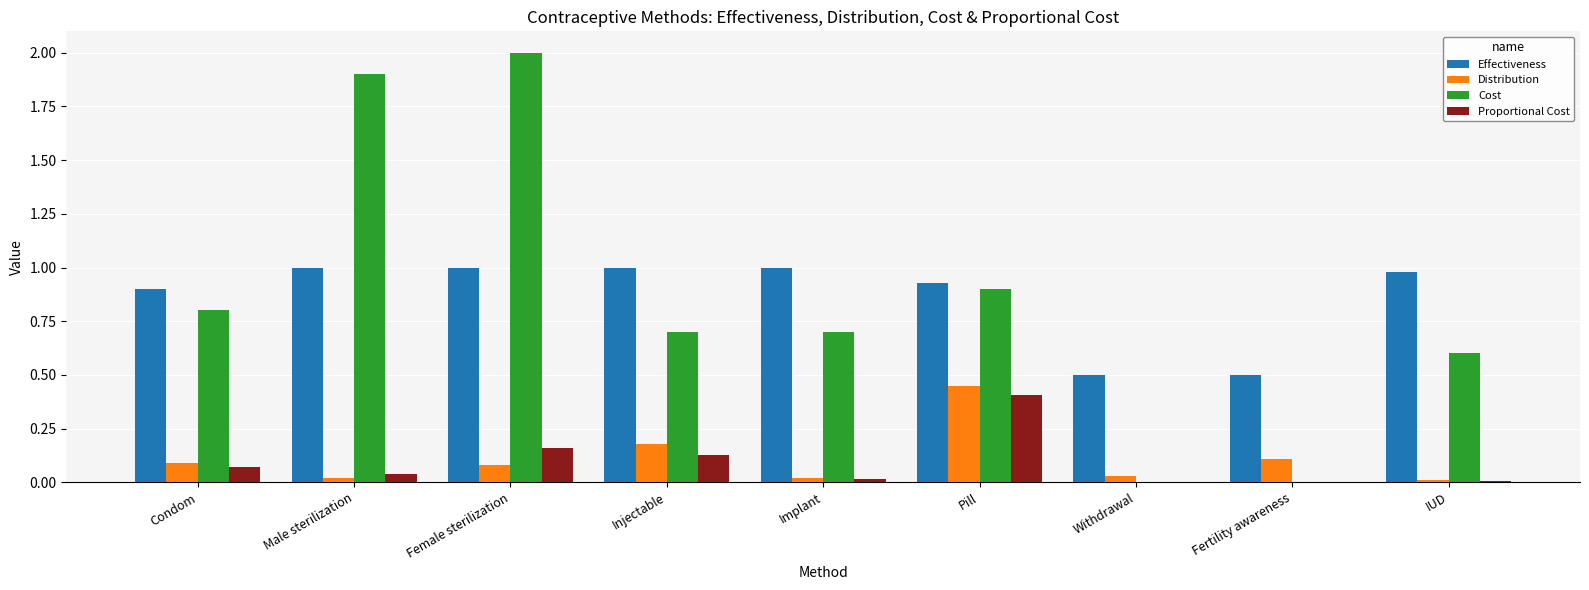

How many categories are shown in the chart?

9